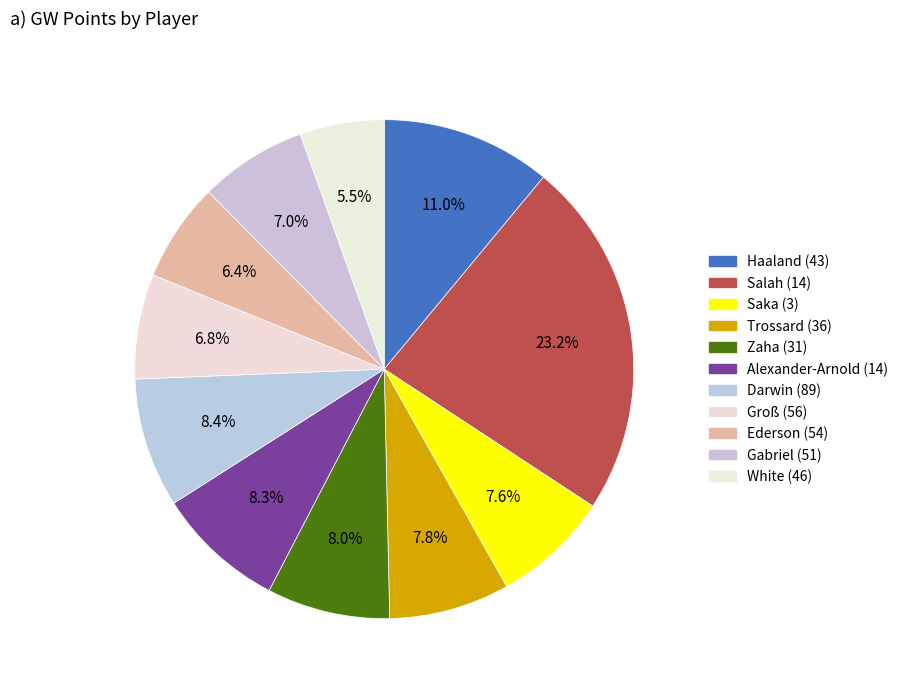

How many slices are in this pie chart?

11